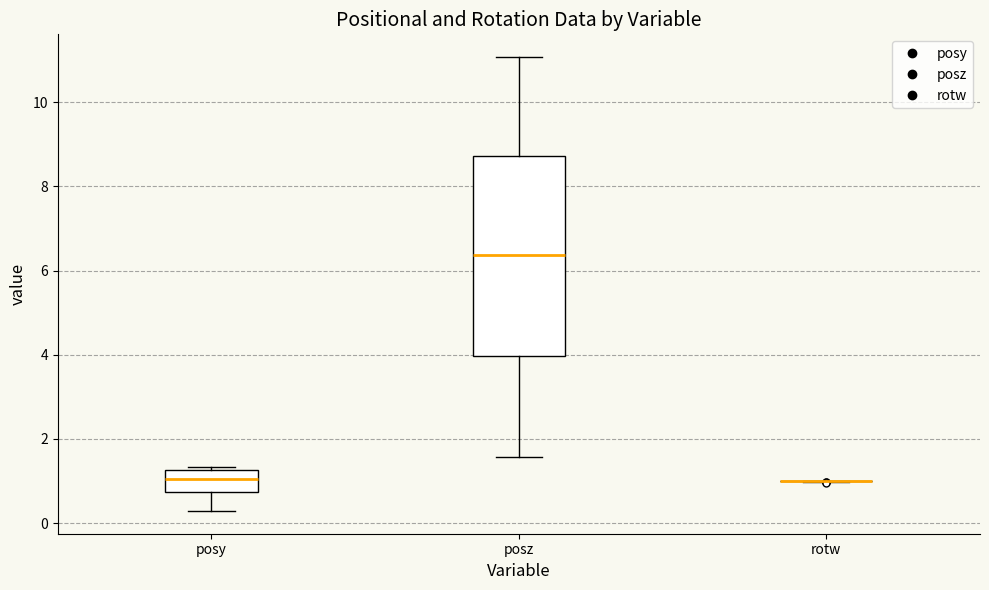

Comparing the boxes themselves (not the whiskers), which one is the tallest?

posz